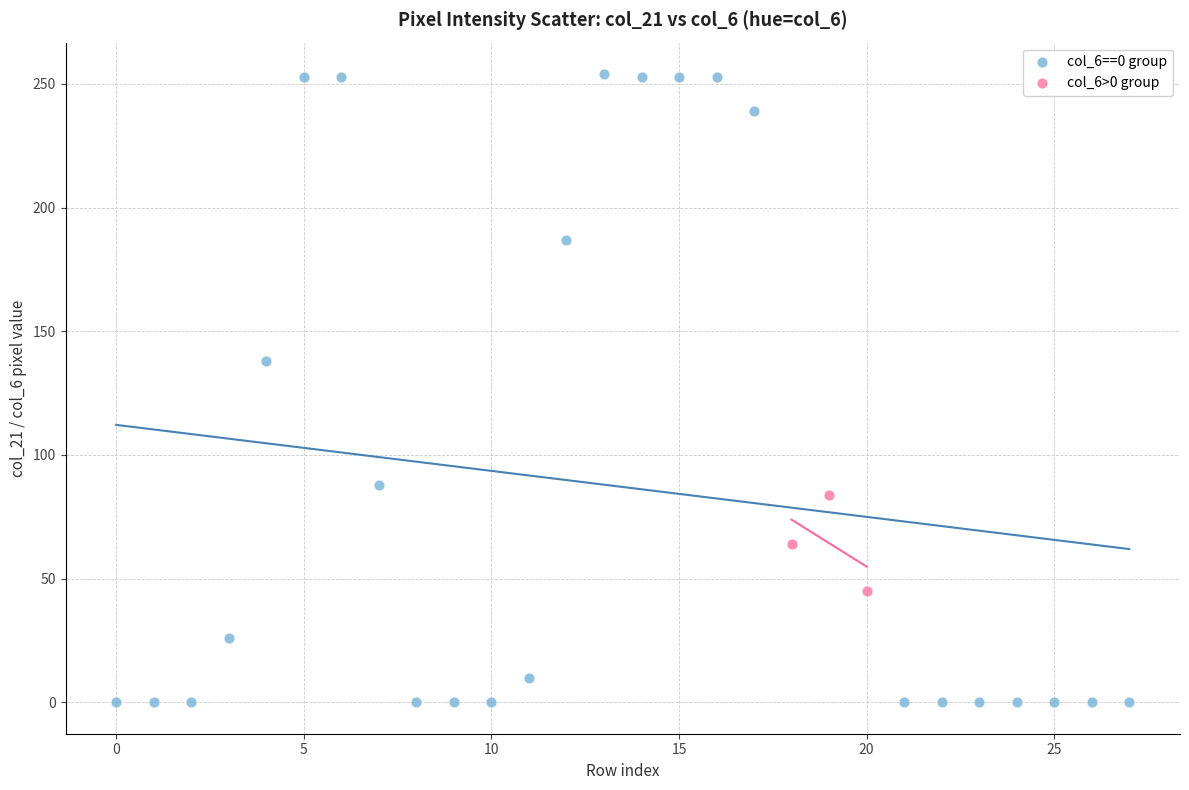

Which series contains the lowest Y value?

col_6==0 group